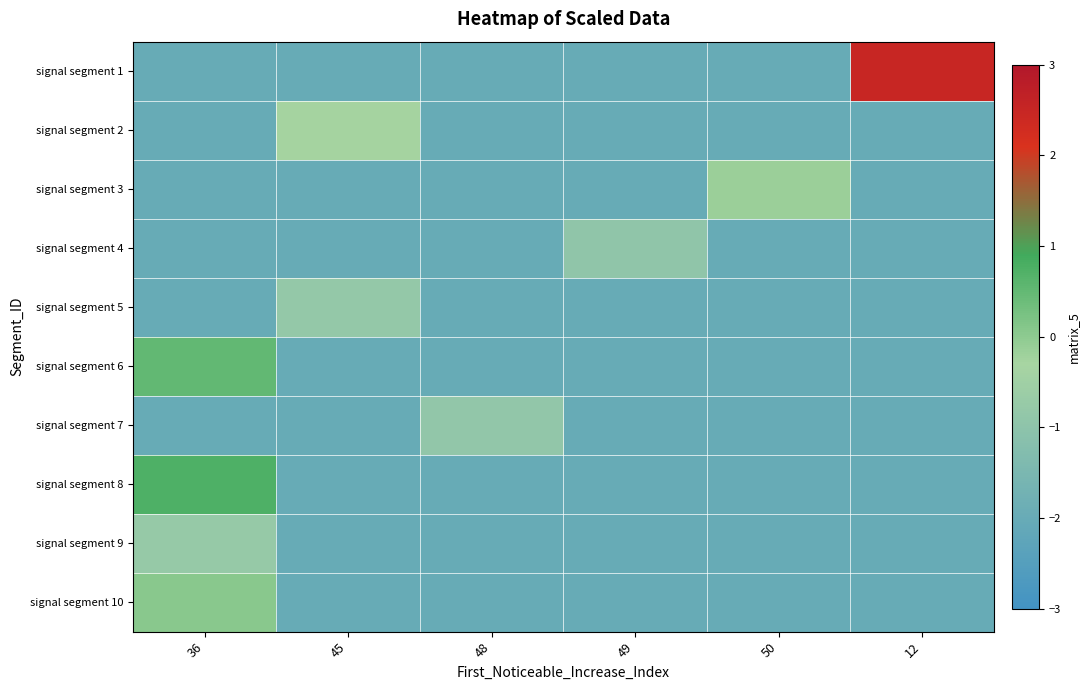

What is the spread (max minus min) of values at 49?

1.1